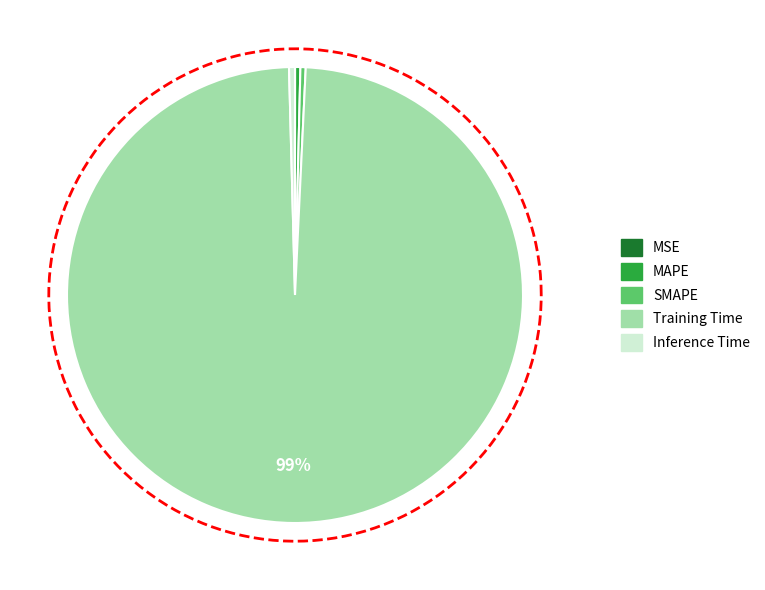

Count the number of slices in the pie.

5